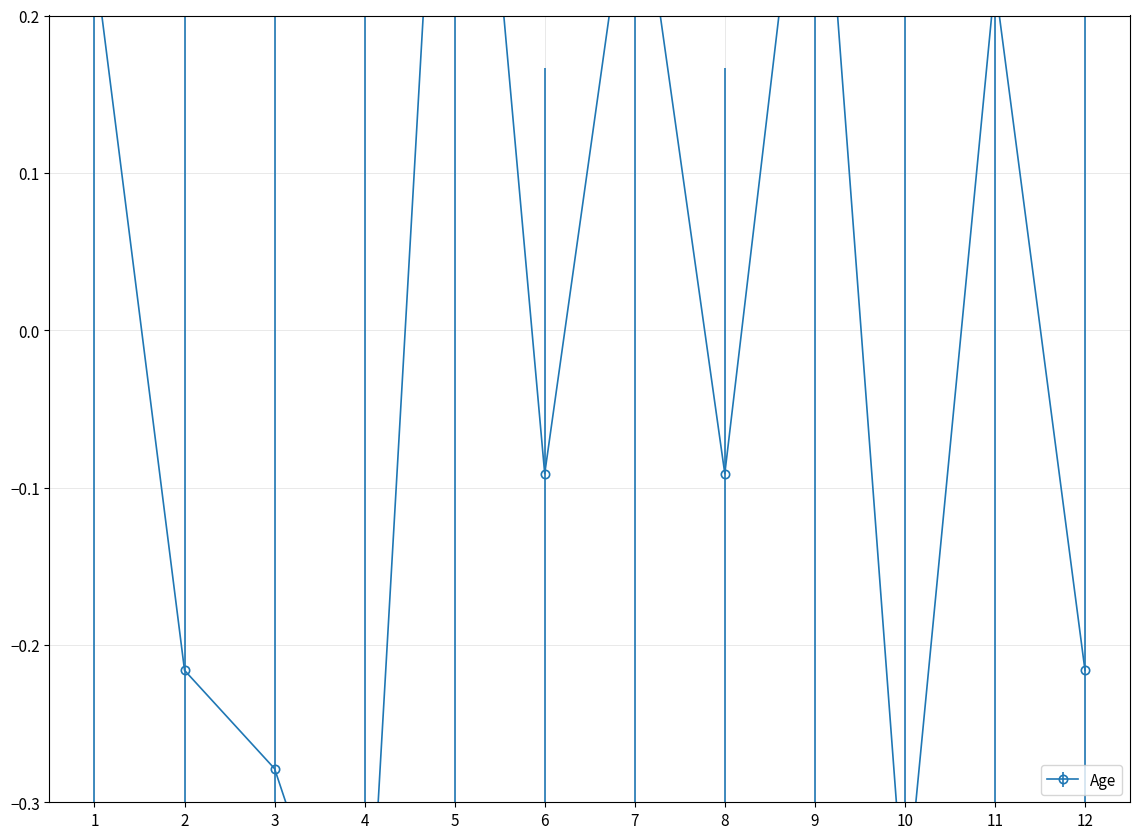

Reading left to right, transcribe all the data shown in this chart.

1.0=0.2	2.0=-0.2	3.0=-0.3	4.0=-0.5	5.0=0.5	6.0=-0.1	7.0=0.3	8.0=-0.1	9.0=0.4	10.0=-0.4	11.0=0.2	12.0=-0.2